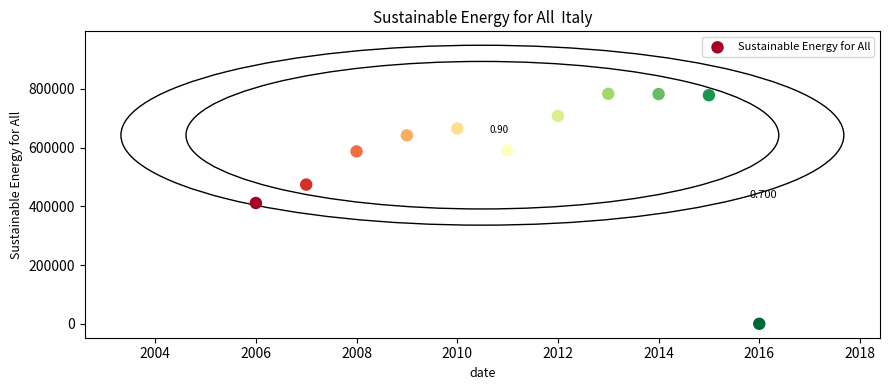

Count the number of points in this scatter plot.

11